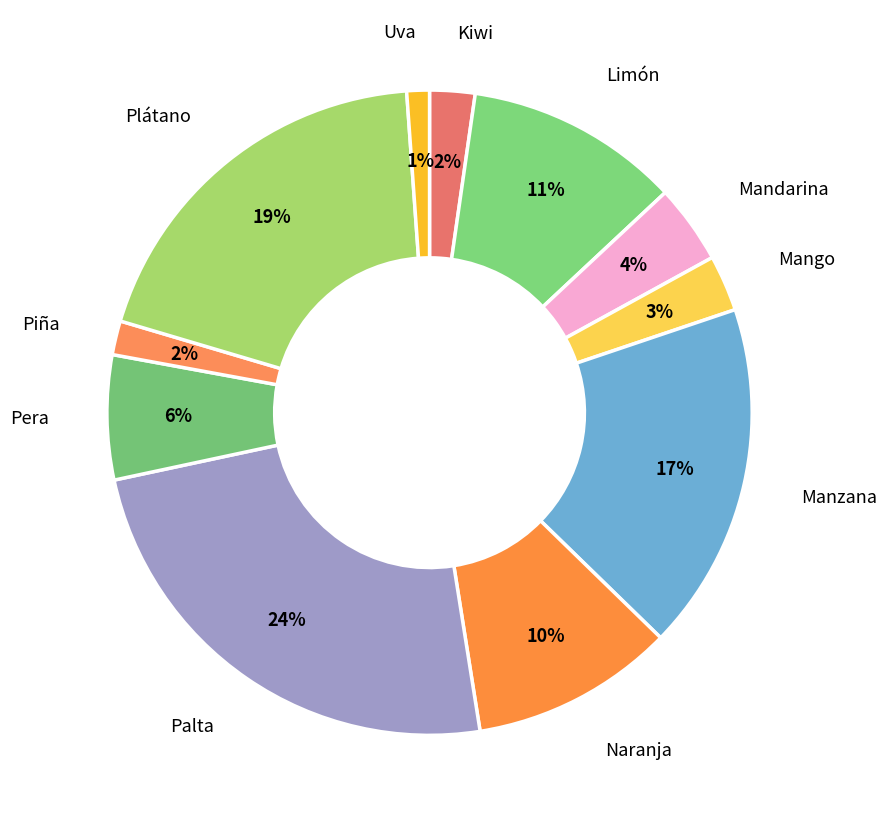

Combined, do Uva and Plátano account for over 50%?

No